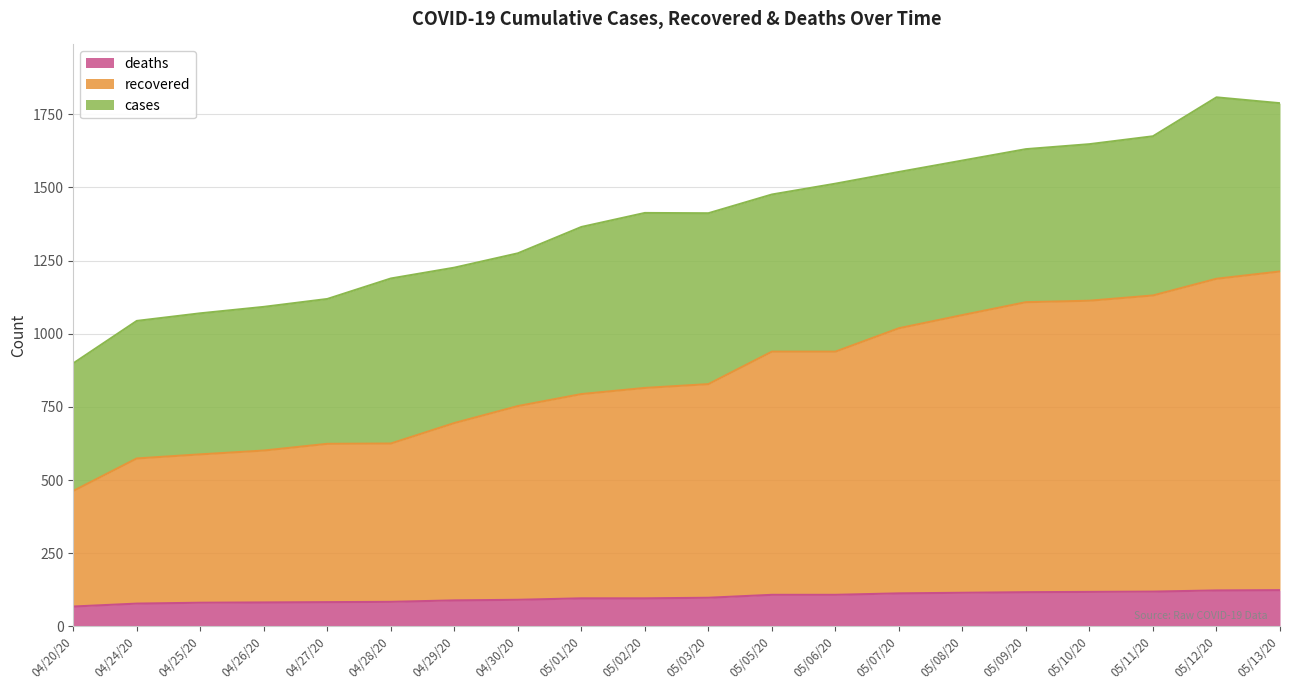

How many categories are shown in the chart?

20